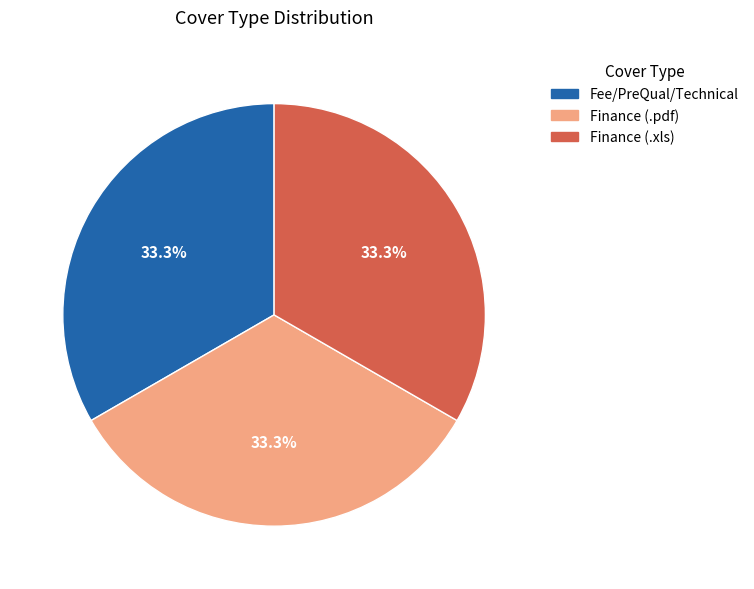

How many slices are in this pie chart?

3